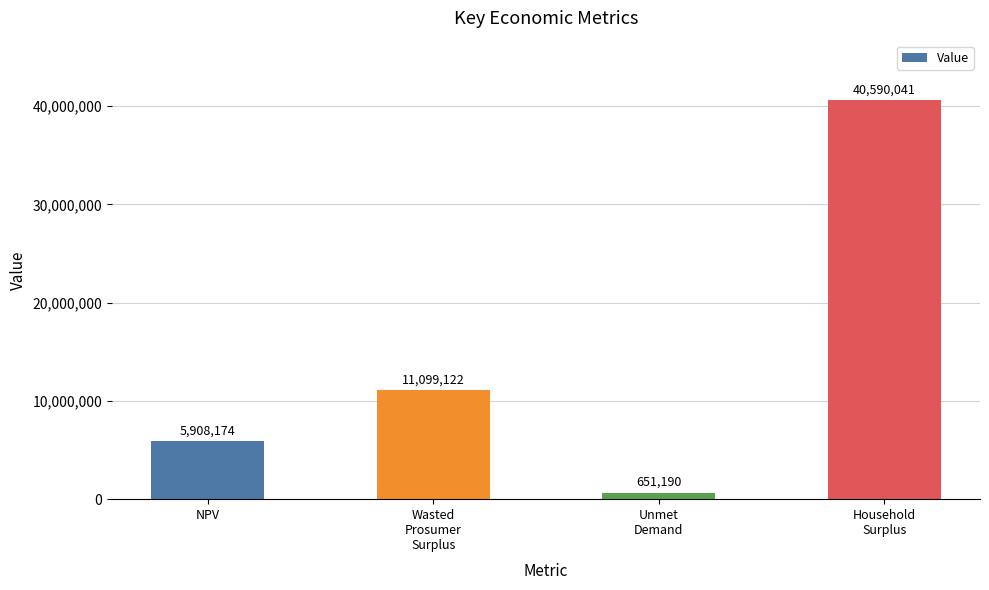

What is the average value?

14562131.7